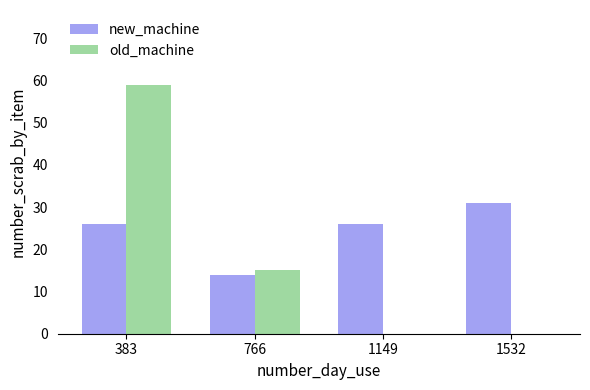

Which label corresponds to the largest value in the chart?

383